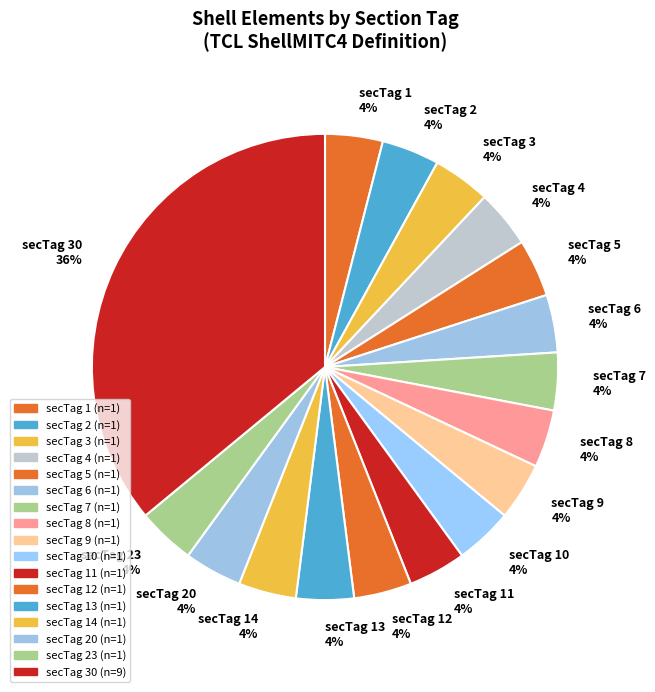

To the nearest percent, what is the combined percentage of secTag 23 4% and secTag 3 4%?

8%